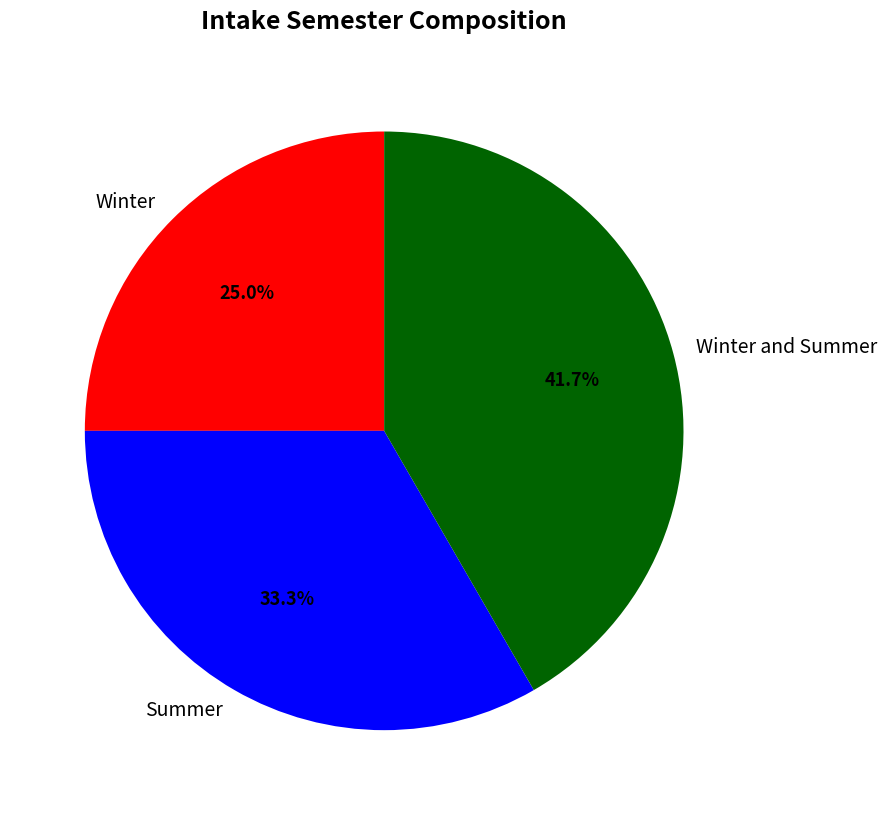

To the nearest percent, what is the combined percentage of Winter and Summer?

58%